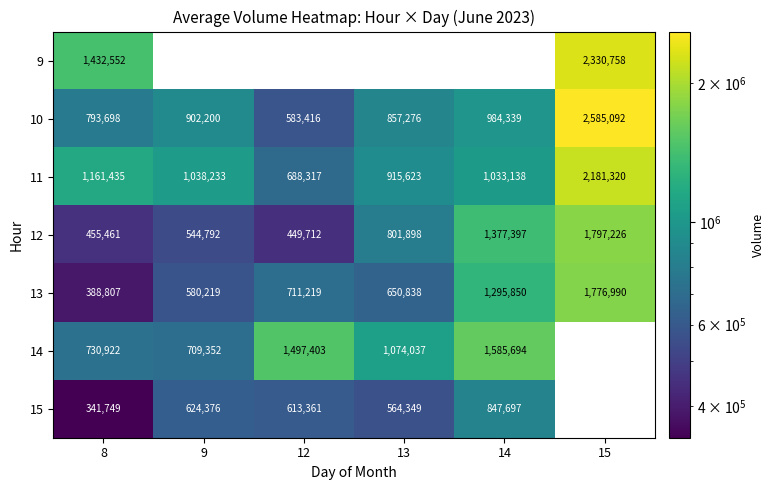

What is the difference between the maximum and second lowest values in the 12 series?

1341765